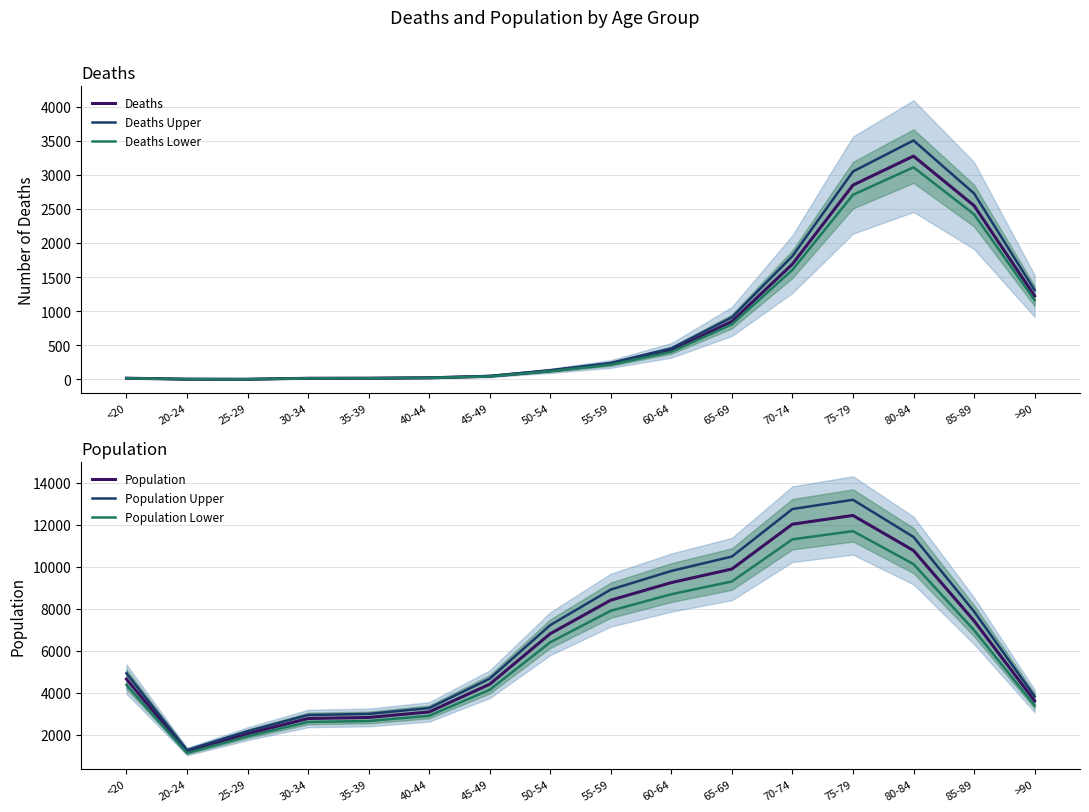

Which series changed the most between <20 and 45-49?

Population Upper